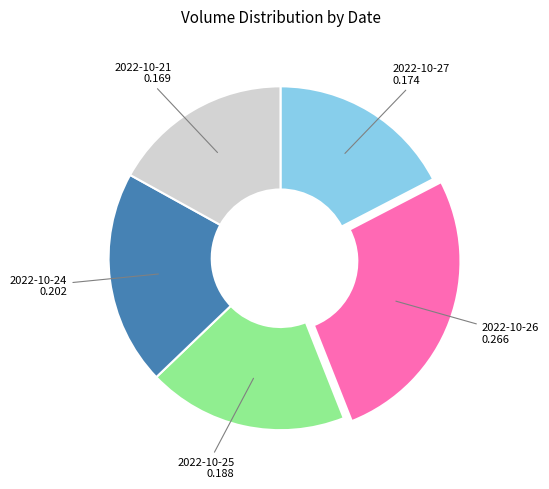

Which slice is the largest?

2022-10-26